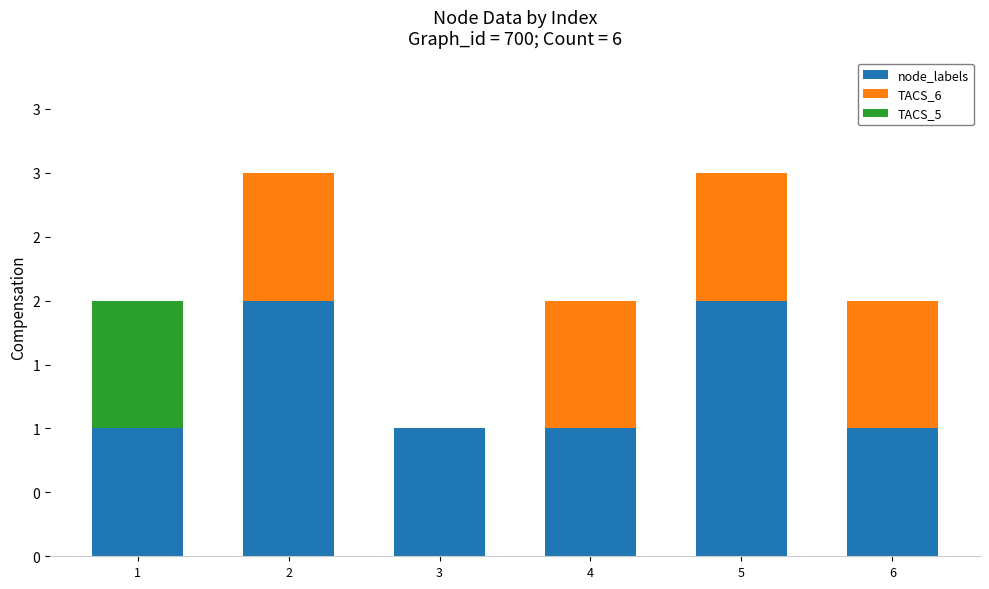

Are the bars horizontal?

No